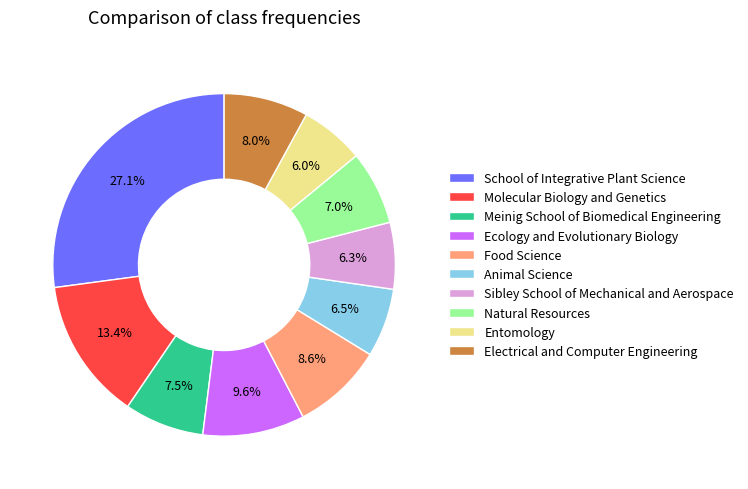

Which slice is the largest?

School of Integrative Plant Science